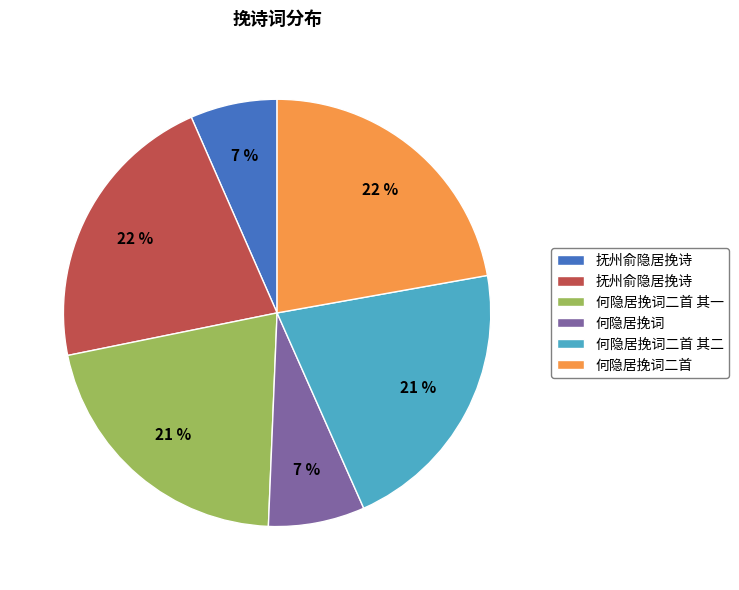

Is there a majority slice in this chart?

No